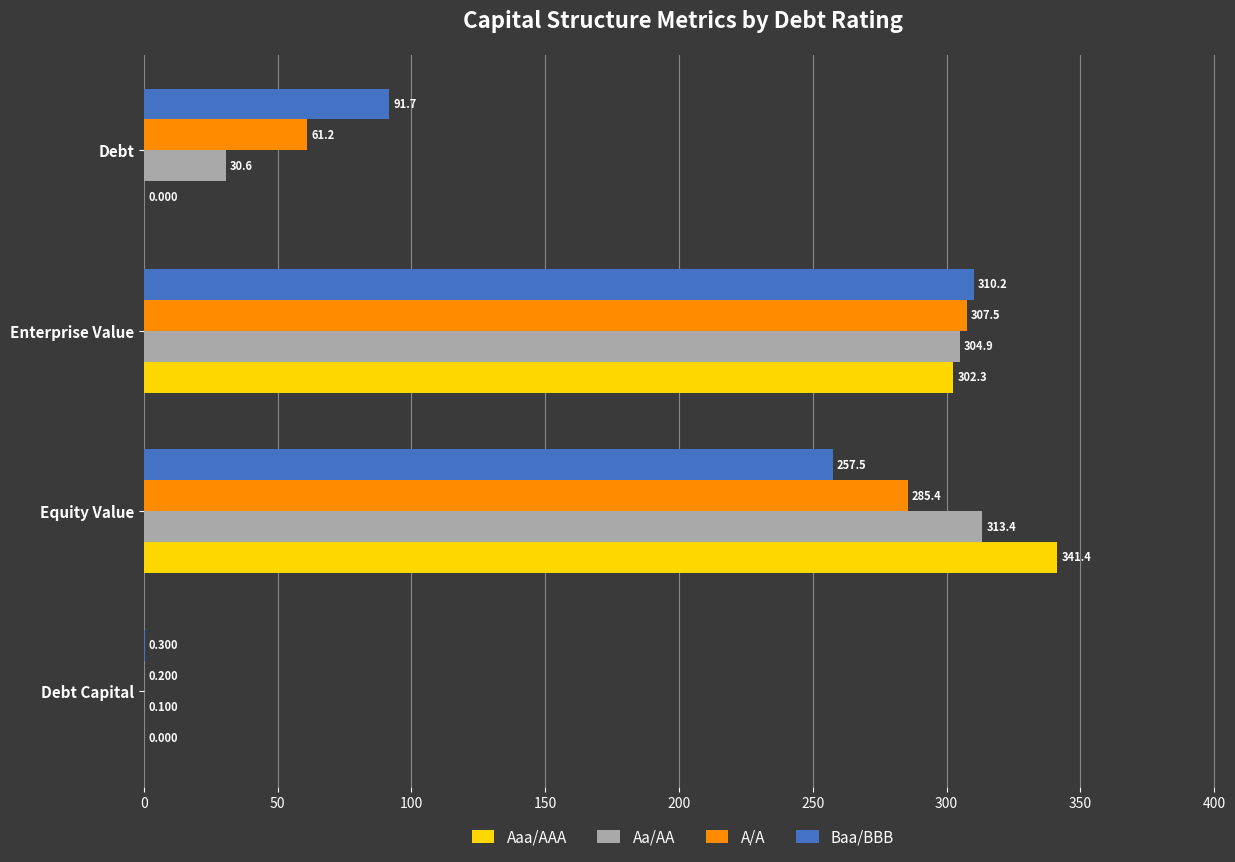

Between Equity Value and Debt, which series saw the biggest shift?

Aaa/AAA